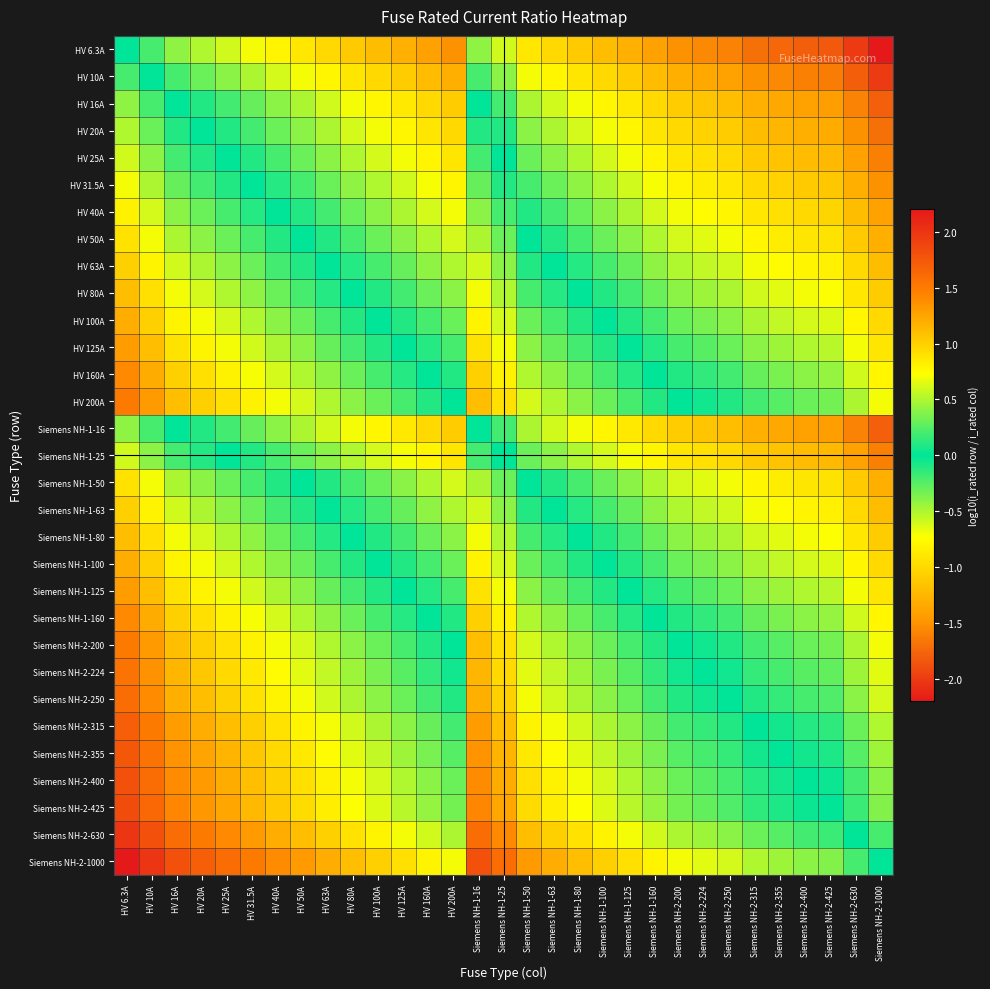

At HV 31.5A, list the series in order from largest to smallest.

Siemens NH-2-1000, Siemens NH-2-630, Siemens NH-2-425, Siemens NH-2-400, Siemens NH-2-355, Siemens NH-2-315, Siemens NH-2-250, Siemens NH-2-224, HV 200A, Siemens NH-2-200, HV 160A, Siemens NH-1-160, HV 125A, Siemens NH-1-125, HV 100A, Siemens NH-1-100, HV 80A, Siemens NH-1-80, HV 63A, Siemens NH-1-63, HV 50A, Siemens NH-1-50, HV 40A, HV 31.5A, HV 25A, Siemens NH-1-25, HV 20A, HV 16A, Siemens NH-1-16, HV 10A, HV 6.3A